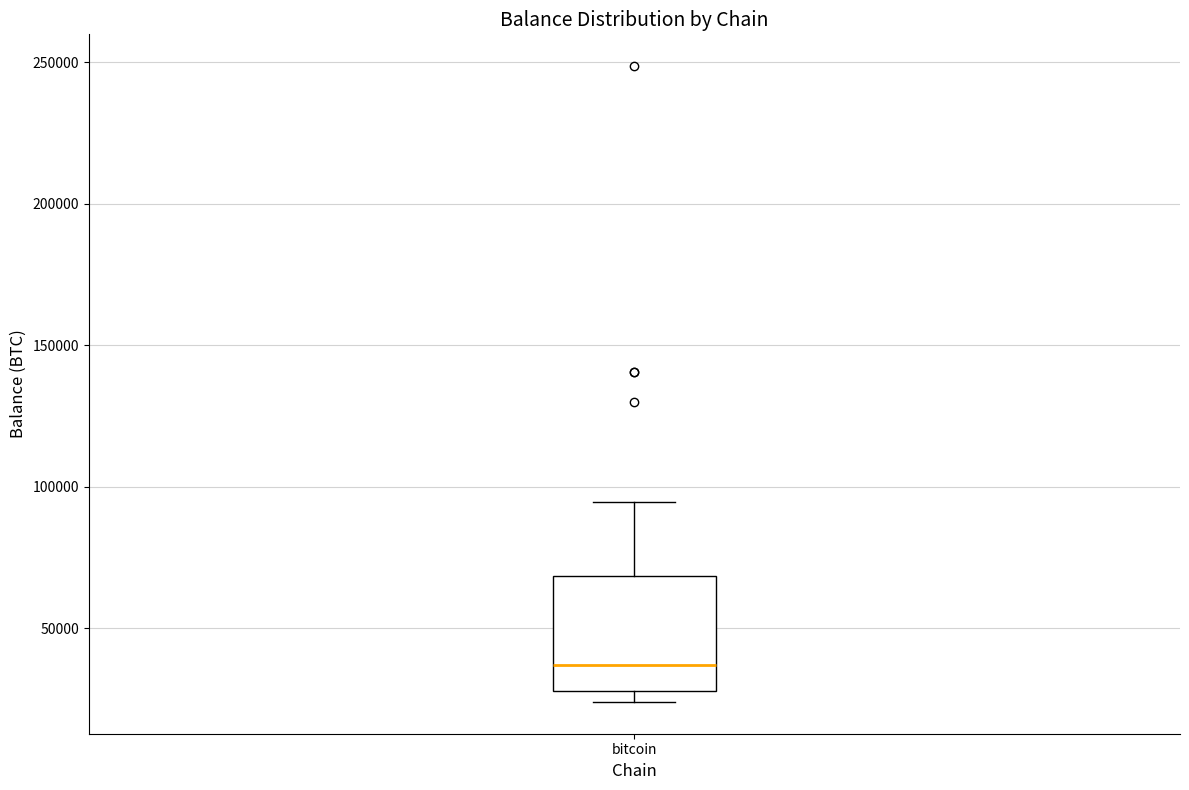

Where does the upper whisker of the box for bitcoin end on the y-axis? The values are not printed on the chart, so give them approximately, as read against the axis.

95000